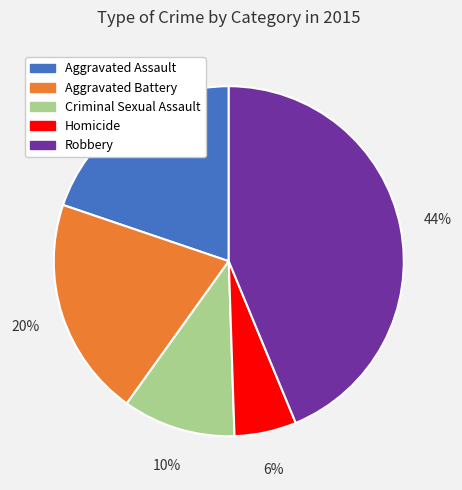

Is Robbery the majority of the pie?

No